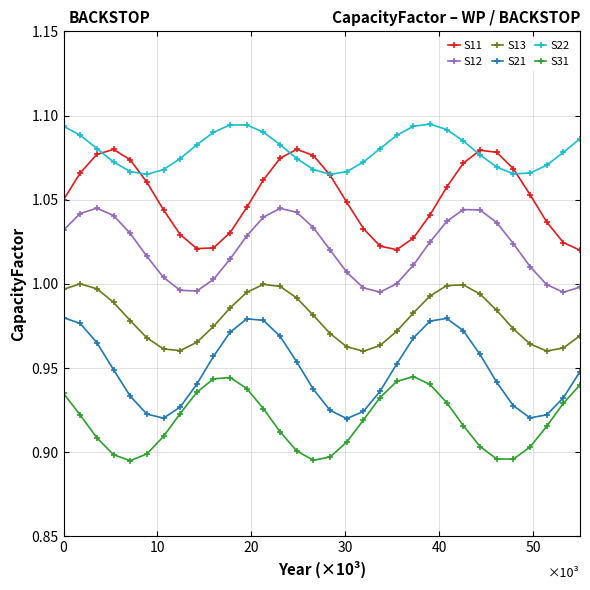

Rank the series by their average value, from lowest to highest.

S31, S21, S13, S12, S11, S22